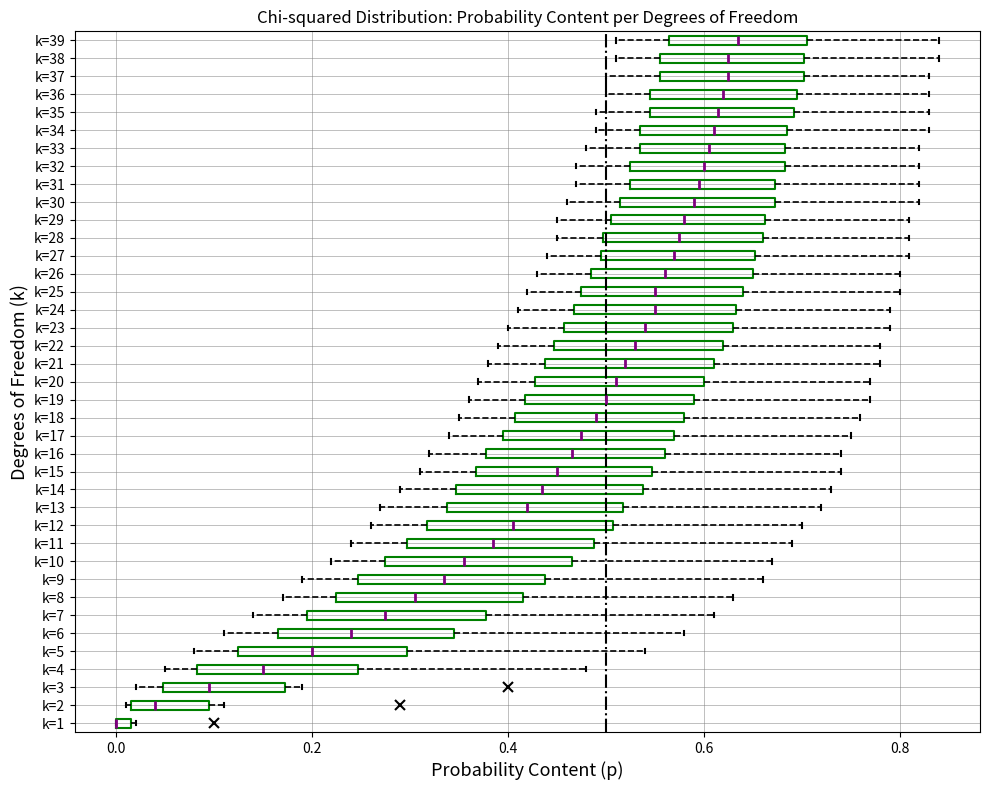

Where does the left whisker of the box for k=28 end on the x-axis? The values are not printed on the chart, so give them approximately, as read against the axis.

0.46